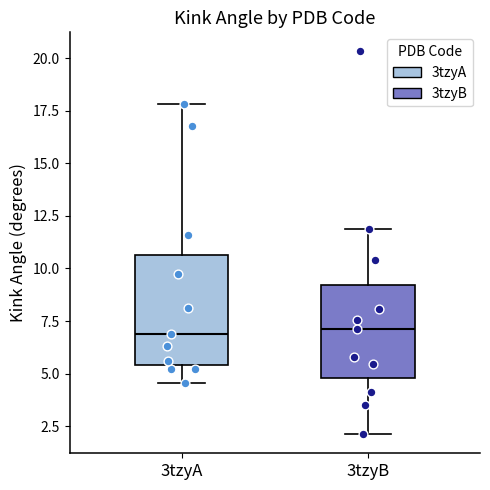

Reading left to right, read every box against the y-axis: the position of its median line, the range the box covers, and the ends of its whiskers. The values are not printed on the chart, so give them approximately, as read against the axis.

3tzyA: median 7.0, box 5.5 to 10.5, whiskers 4.5 to 18.0
3tzyB: median 7.0, box 5.0 to 9.0, whiskers 2.0 to 12.0